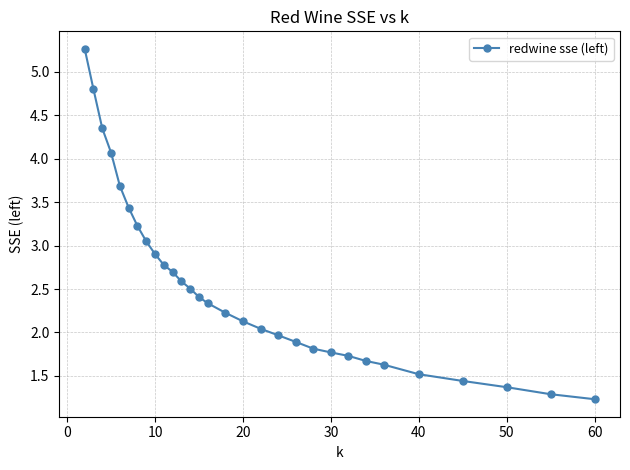

How many lines are shown in the chart?

1